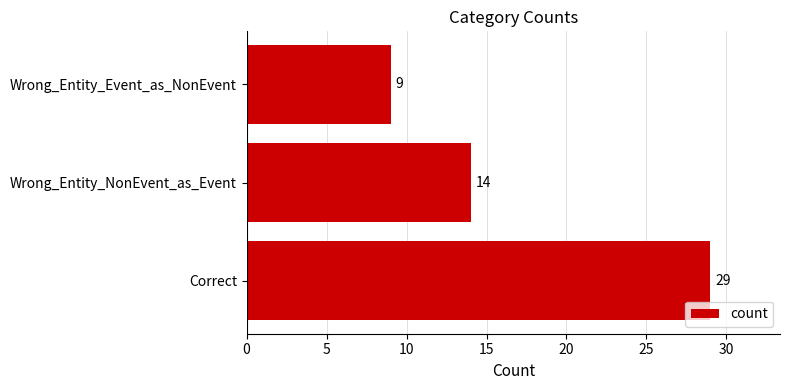

List the labels in order of value, largest first.

Correct, Wrong_Entity_NonEvent_as_Event, Wrong_Entity_Event_as_NonEvent